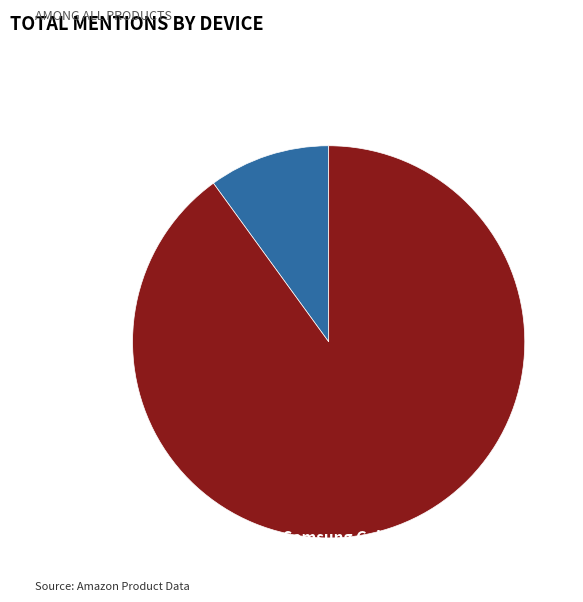

How many slices are in this pie chart?

2